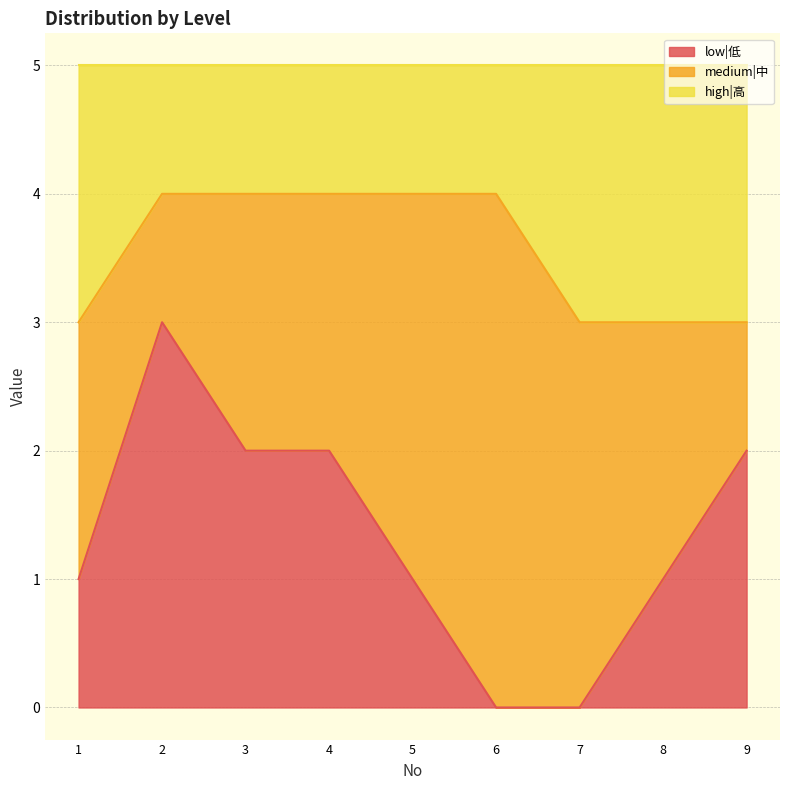

What is the total value across all series at 1?

5